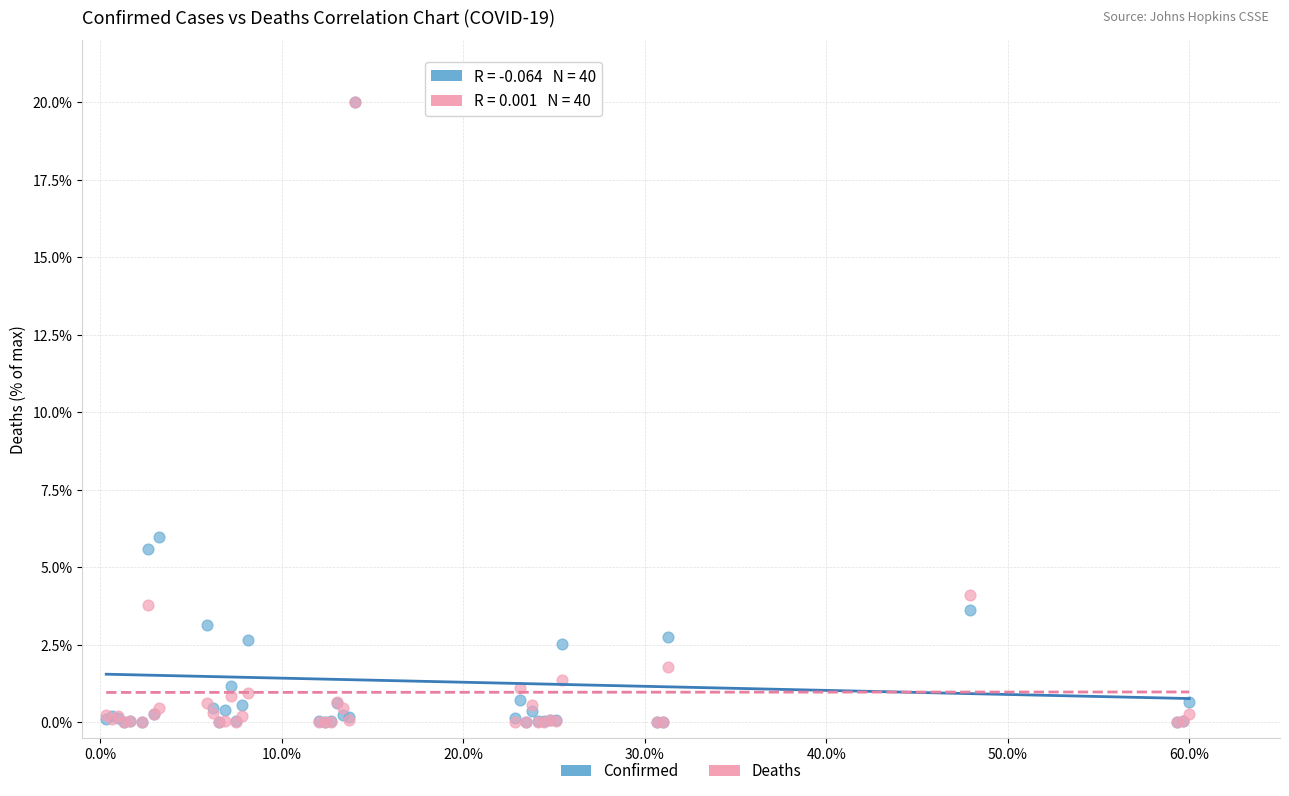

In the Confirmed series, what Y value is closest to 10?

6.0